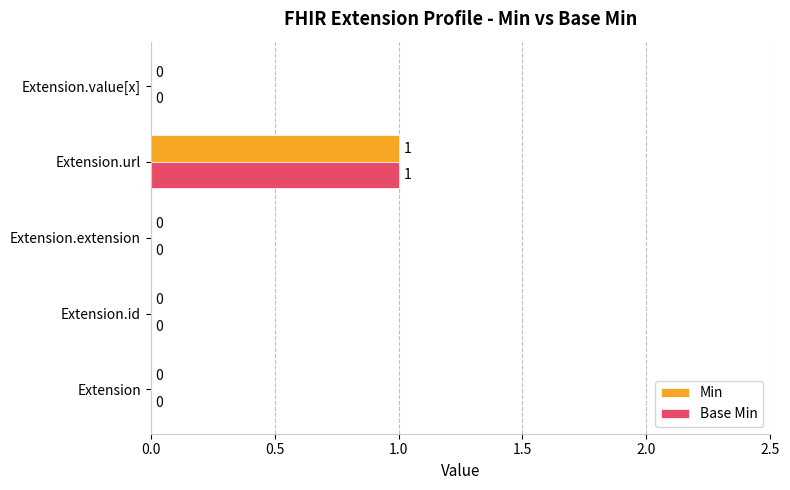

How many Min values are between 0 and 1?

5